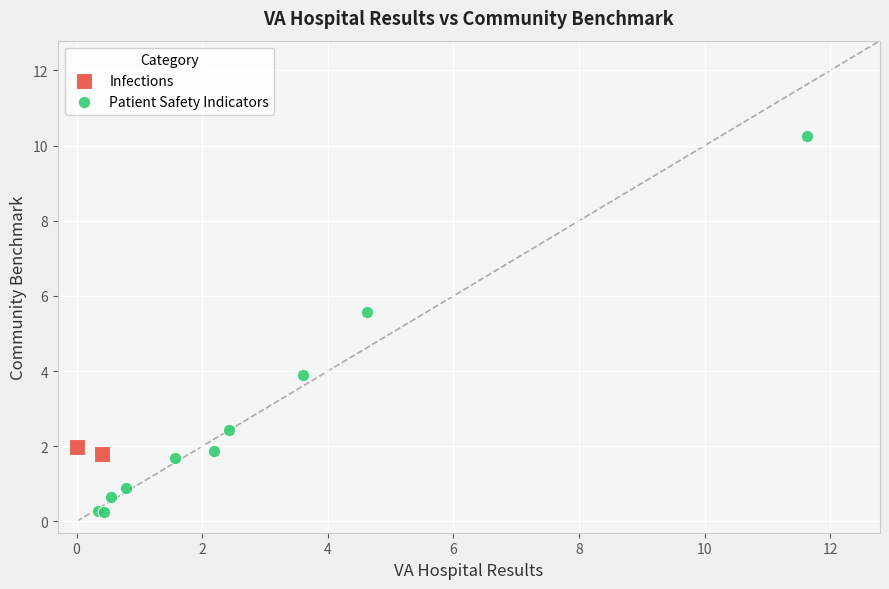

What are all the series names shown in the legend?

Infections, Patient Safety Indicators